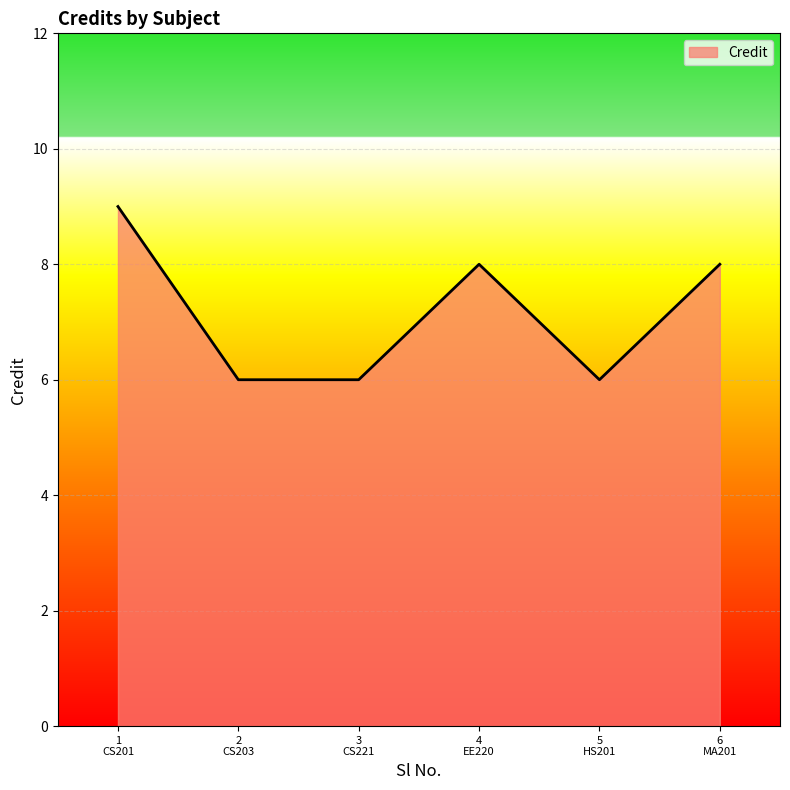

True or false: there are more than 2 points higher than both neighbors.

False